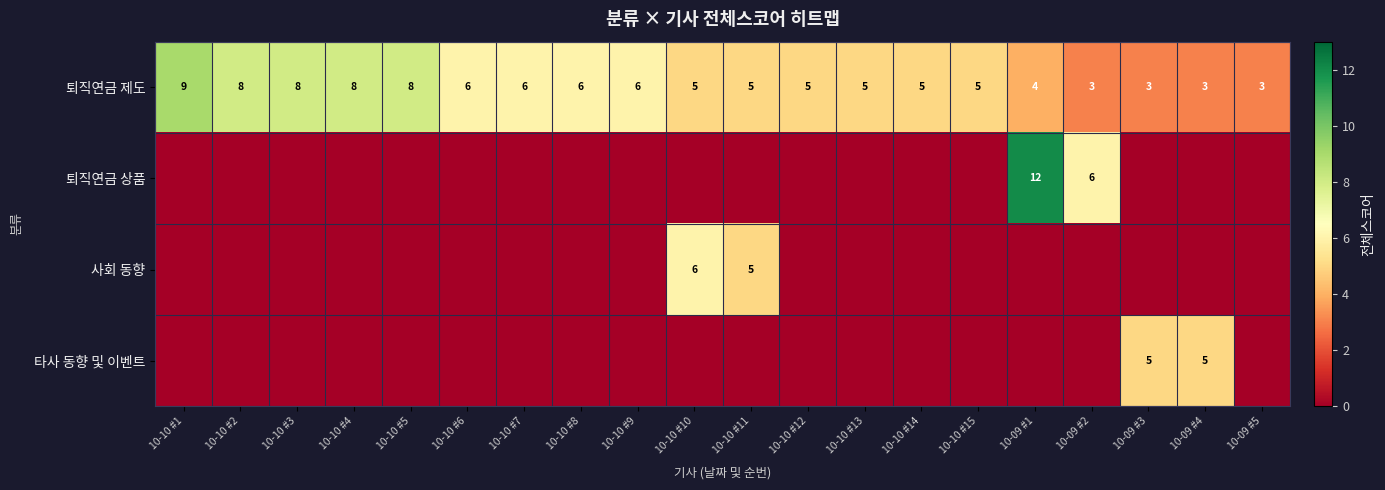

What is the difference between the maximum and second lowest values in the 퇴직연금 제도 series?

6